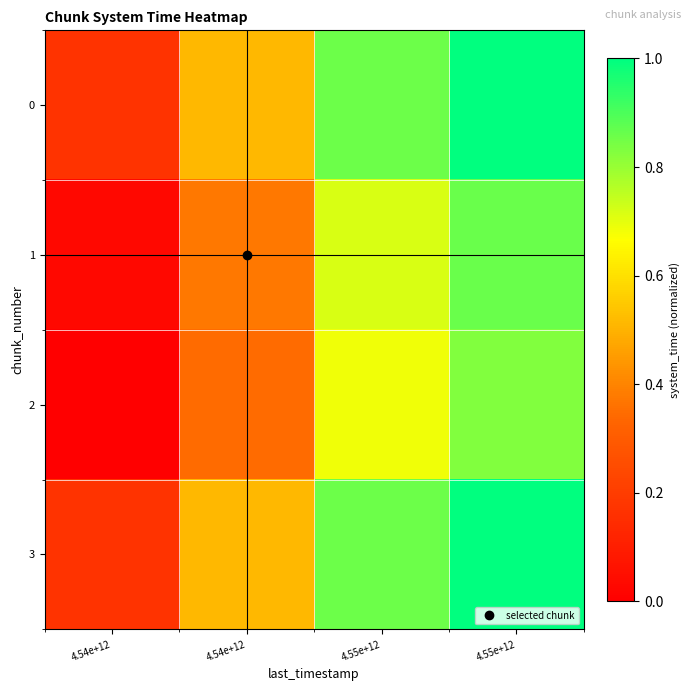

Rank the series by their maximum value, from lowest to highest.

2, 1, 0, 3